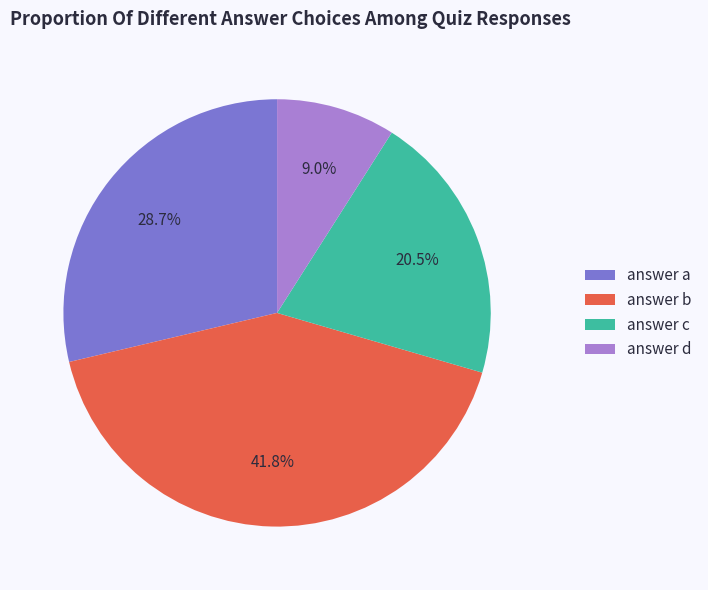

Is answer b the majority of the pie?

No